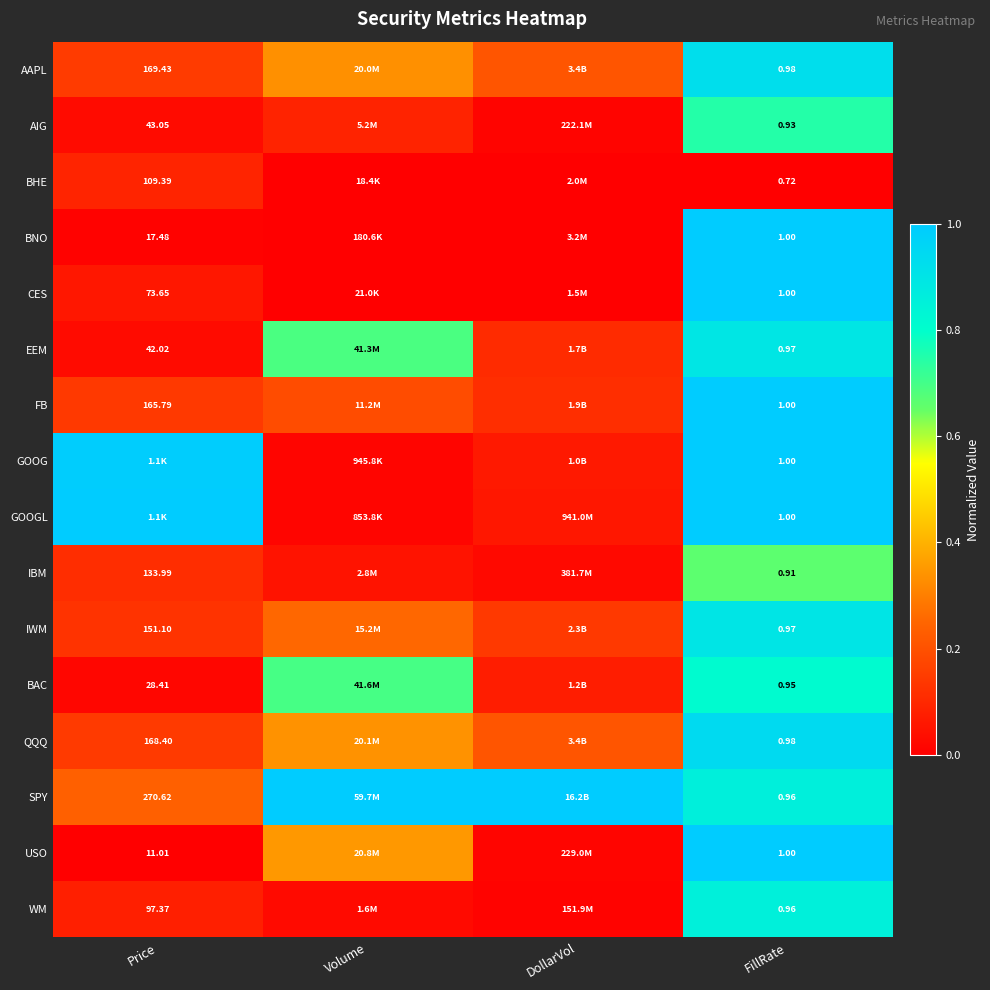

The value of WM at Price is 0.1. True or false?

False